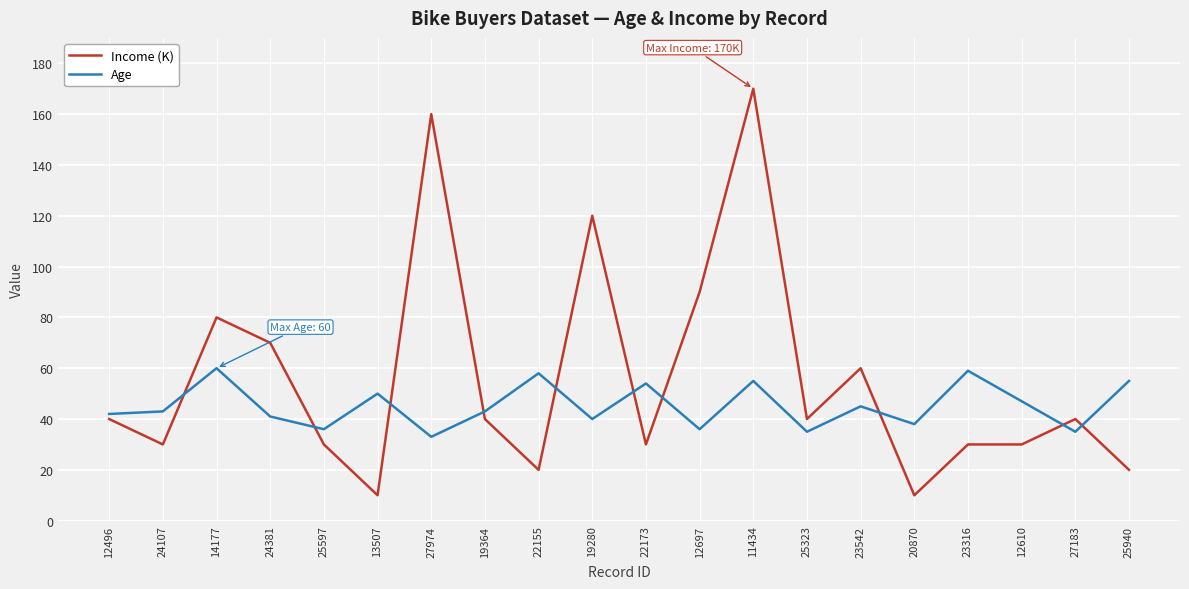

What is the difference between the Income (K) values at 27974 and 12610?

130